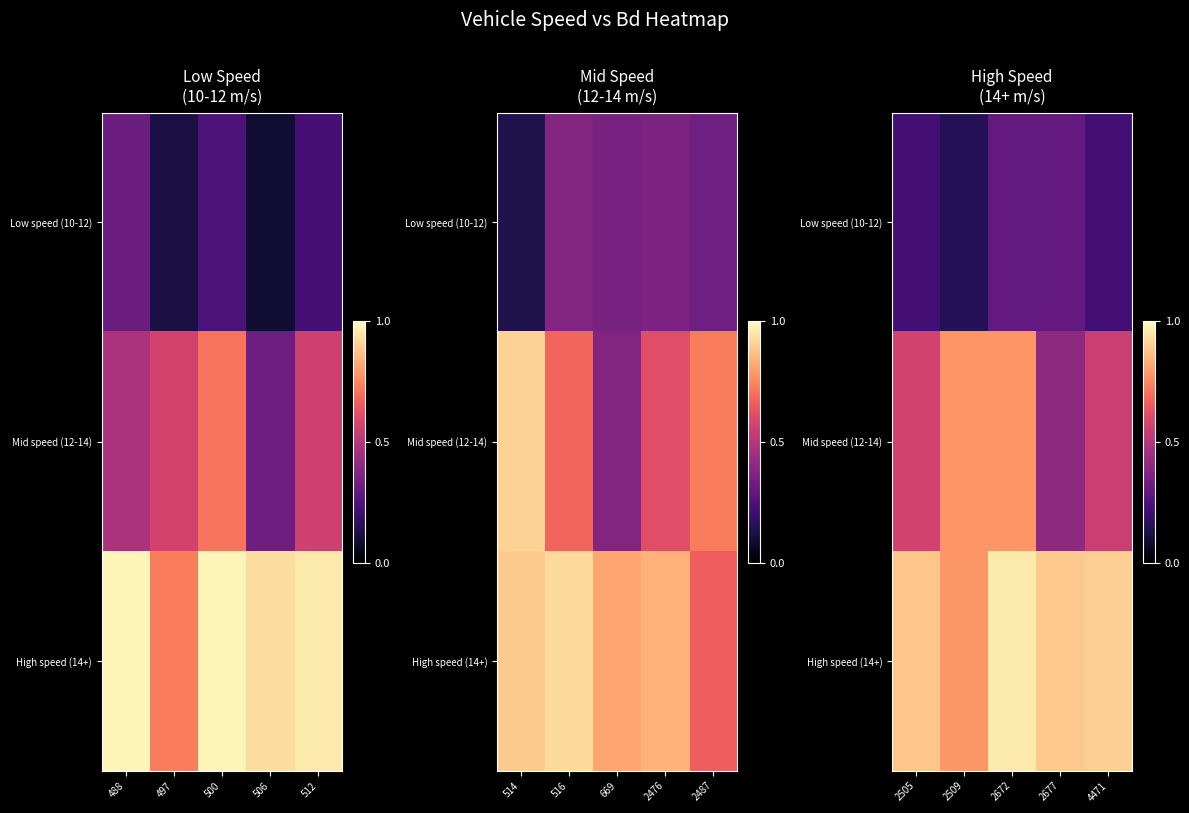

Which label corresponds to the smallest value in the chart?

2509